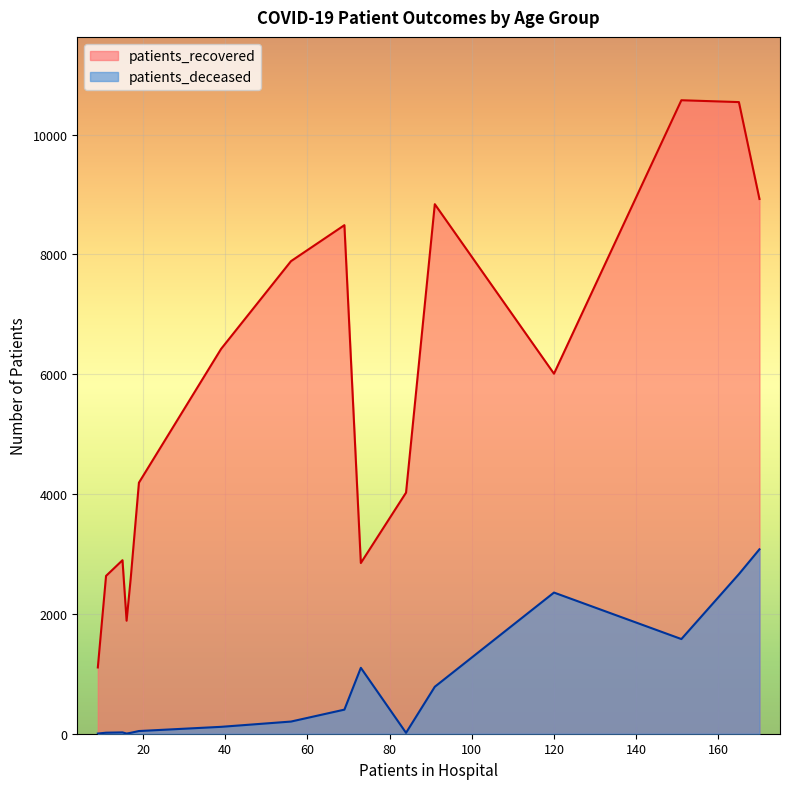

What are all the series names shown in the legend?

patients_recovered, patients_deceased